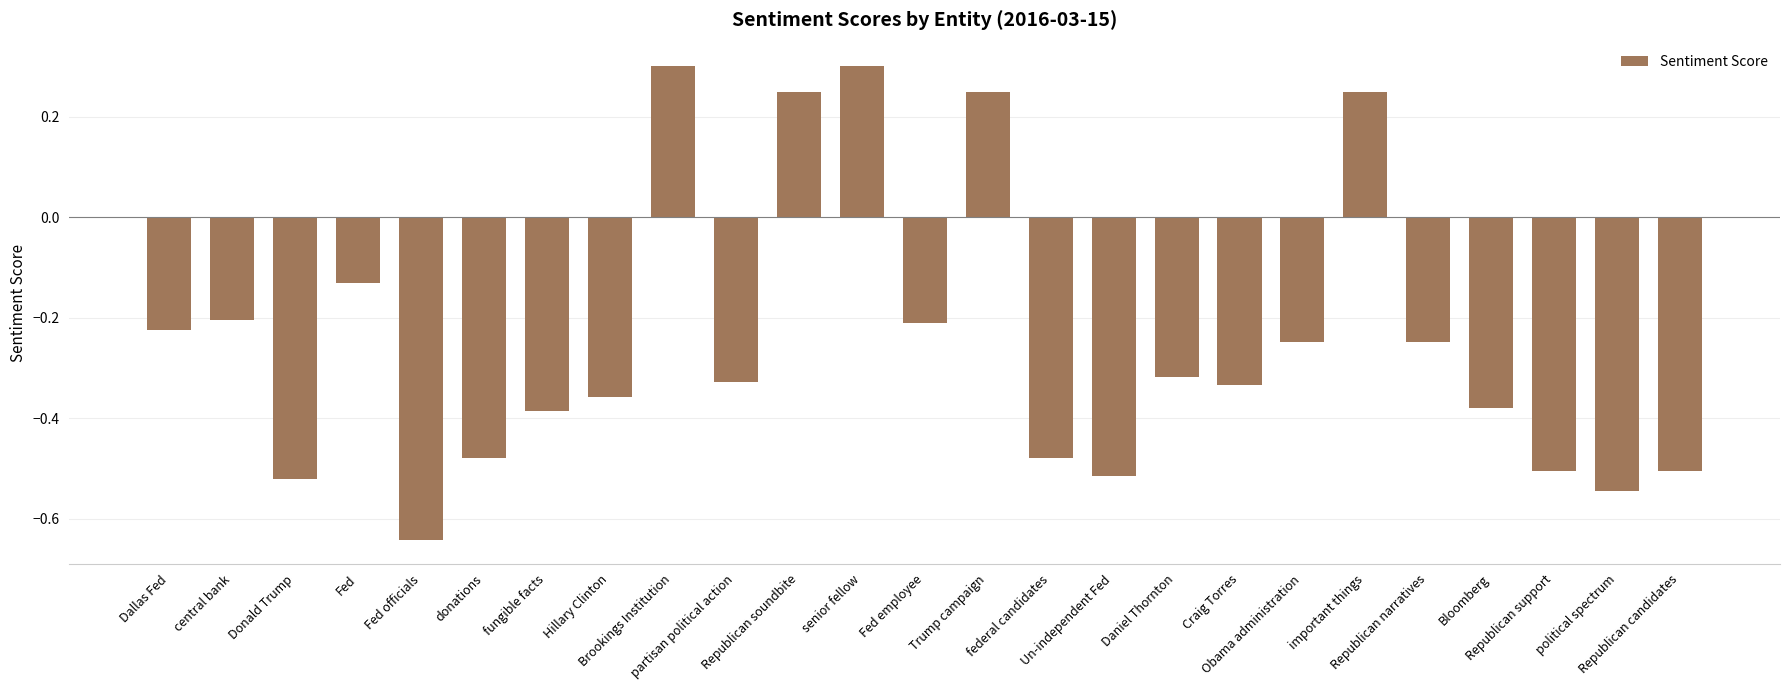

What is the sum of all values?

-6.2